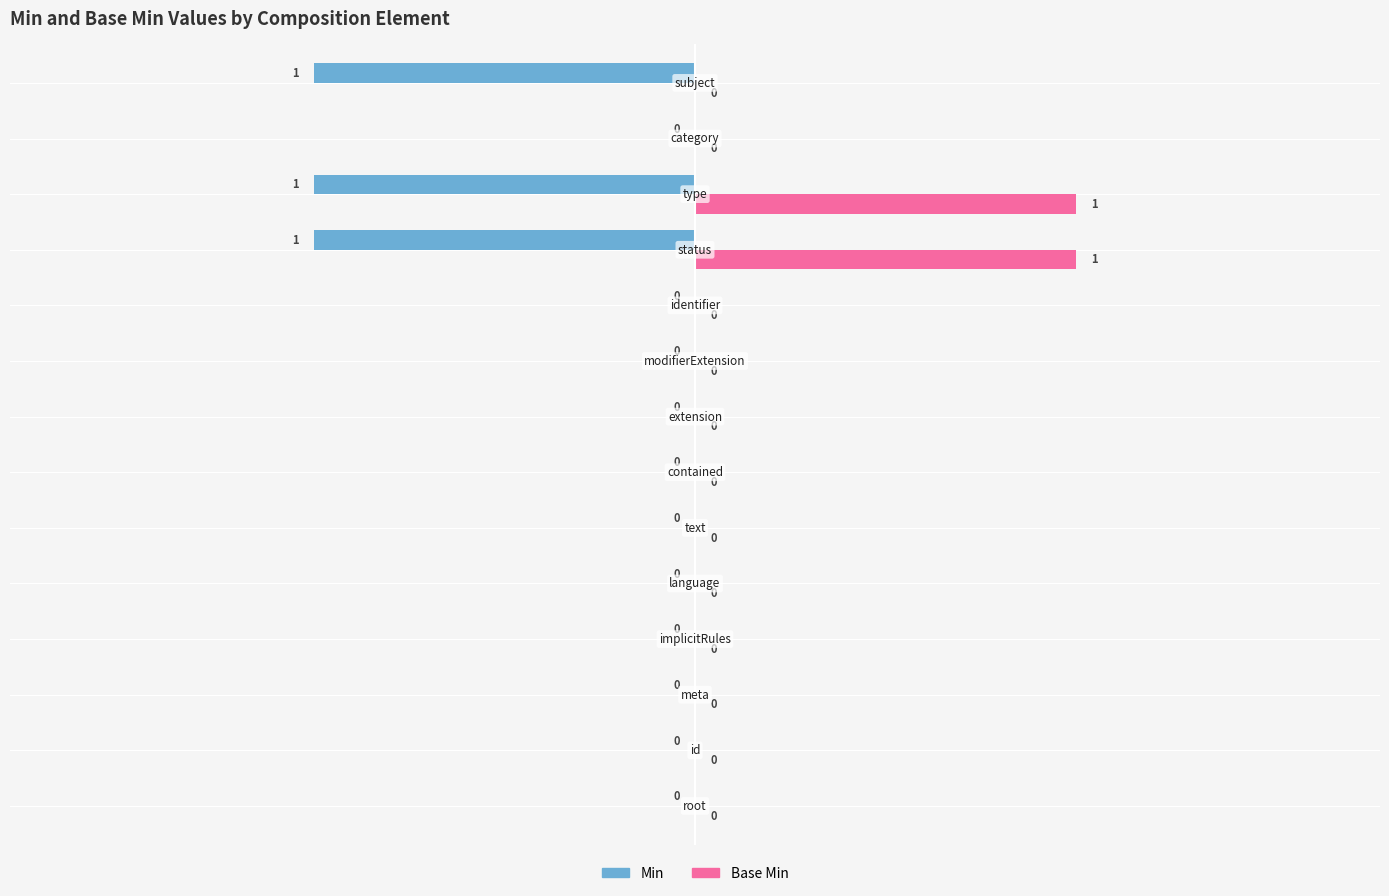

How many Base Min values are between 0 and 1?

14